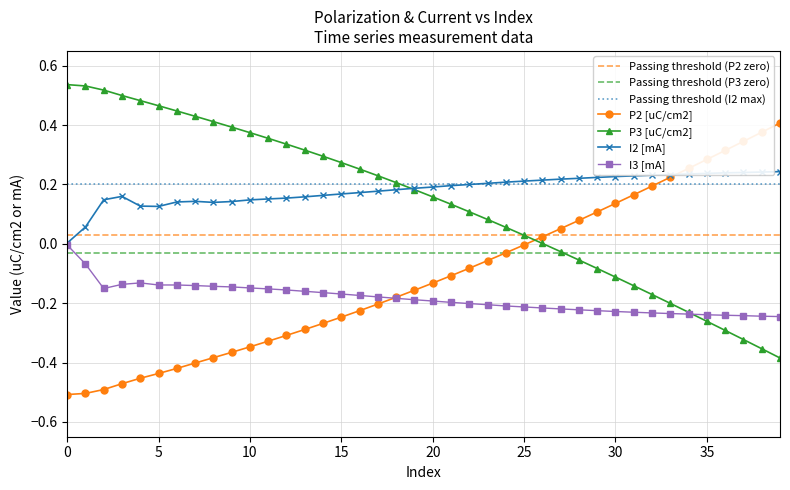

Reading left to right, what are all the values shown in this chart?

P2 [uC/cm2]: -0.5	-0.5	-0.5	-0.5	-0.5	-0.4	-0.4	-0.4	-0.4	-0.4	-0.3	-0.3	-0.3	-0.3	-0.3	-0.2	-0.2	-0.2	-0.2	-0.2	-0.1	-0.1	-0.1	-0.1	-0.0	-0.0	0.0	0.1	0.1	0.1	0.1	0.2	0.2	0.2	0.3	0.3	0.3	0.3	0.4	0.4
P3 [uC/cm2]: 0.5	0.5	0.5	0.5	0.5	0.5	0.4	0.4	0.4	0.4	0.4	0.4	0.3	0.3	0.3	0.3	0.3	0.2	0.2	0.2	0.2	0.1	0.1	0.1	0.1	0.0	0.0	-0.0	-0.1	-0.1	-0.1	-0.1	-0.2	-0.2	-0.2	-0.3	-0.3	-0.3	-0.4	-0.4
I2 [mA]: 0.0	0.1	0.1	0.2	0.1	0.1	0.1	0.1	0.1	0.1	0.1	0.2	0.2	0.2	0.2	0.2	0.2	0.2	0.2	0.2	0.2	0.2	0.2	0.2	0.2	0.2	0.2	0.2	0.2	0.2	0.2	0.2	0.2	0.2	0.2	0.2	0.2	0.2	0.2	0.2
I3 [mA]: -0.0	-0.1	-0.2	-0.1	-0.1	-0.1	-0.1	-0.1	-0.1	-0.1	-0.1	-0.2	-0.2	-0.2	-0.2	-0.2	-0.2	-0.2	-0.2	-0.2	-0.2	-0.2	-0.2	-0.2	-0.2	-0.2	-0.2	-0.2	-0.2	-0.2	-0.2	-0.2	-0.2	-0.2	-0.2	-0.2	-0.2	-0.2	-0.2	-0.2